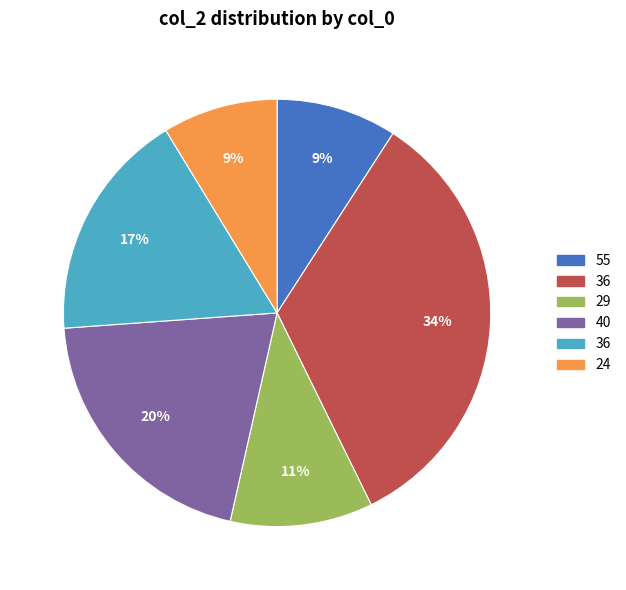

Is there a majority slice in this chart?

No